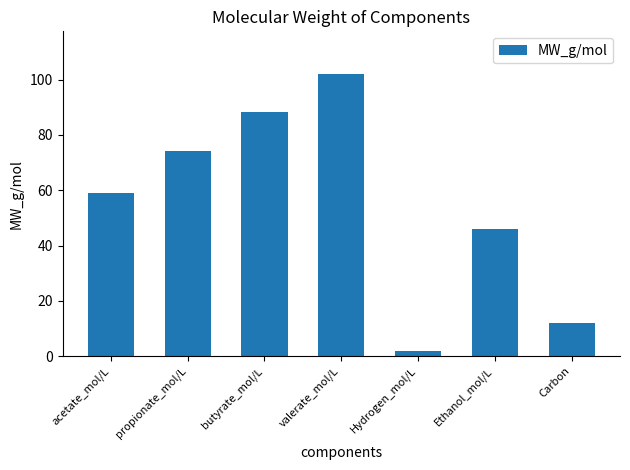

What is the greatest value displayed?

102.1